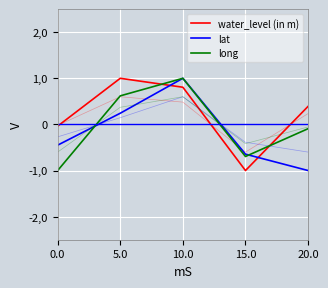

How many values in water_level (in m) are above zero?

3